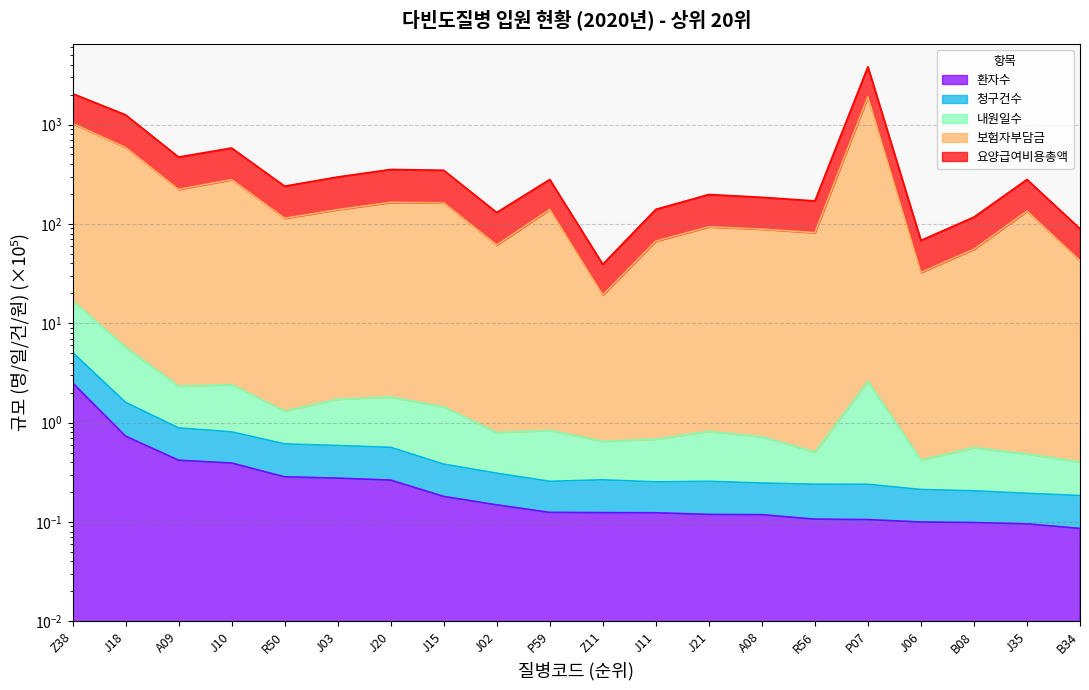

Where is the first local minimum for 요양급여비용총액?

A09